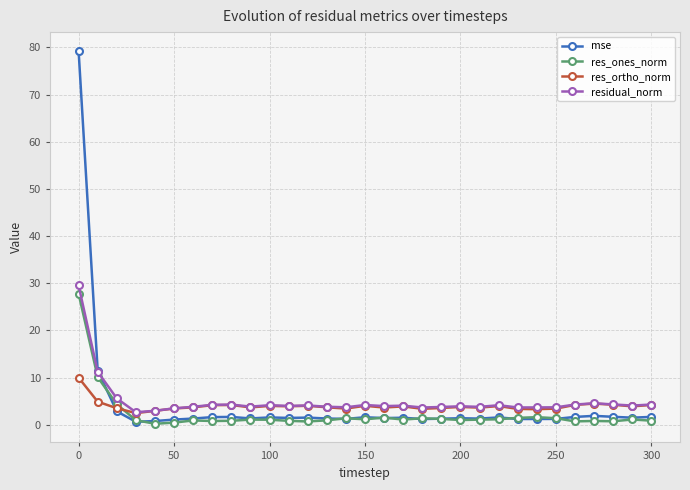

How many lines are shown in the chart?

4